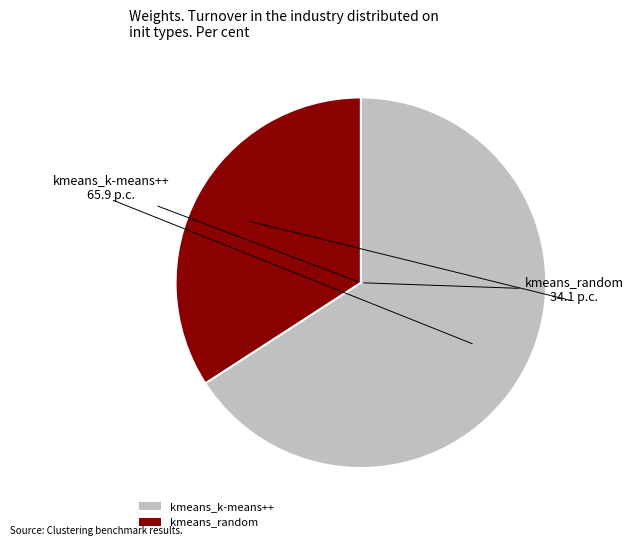

Rank the categories by value from lowest to highest.

kmeans_random, kmeans_k-means++